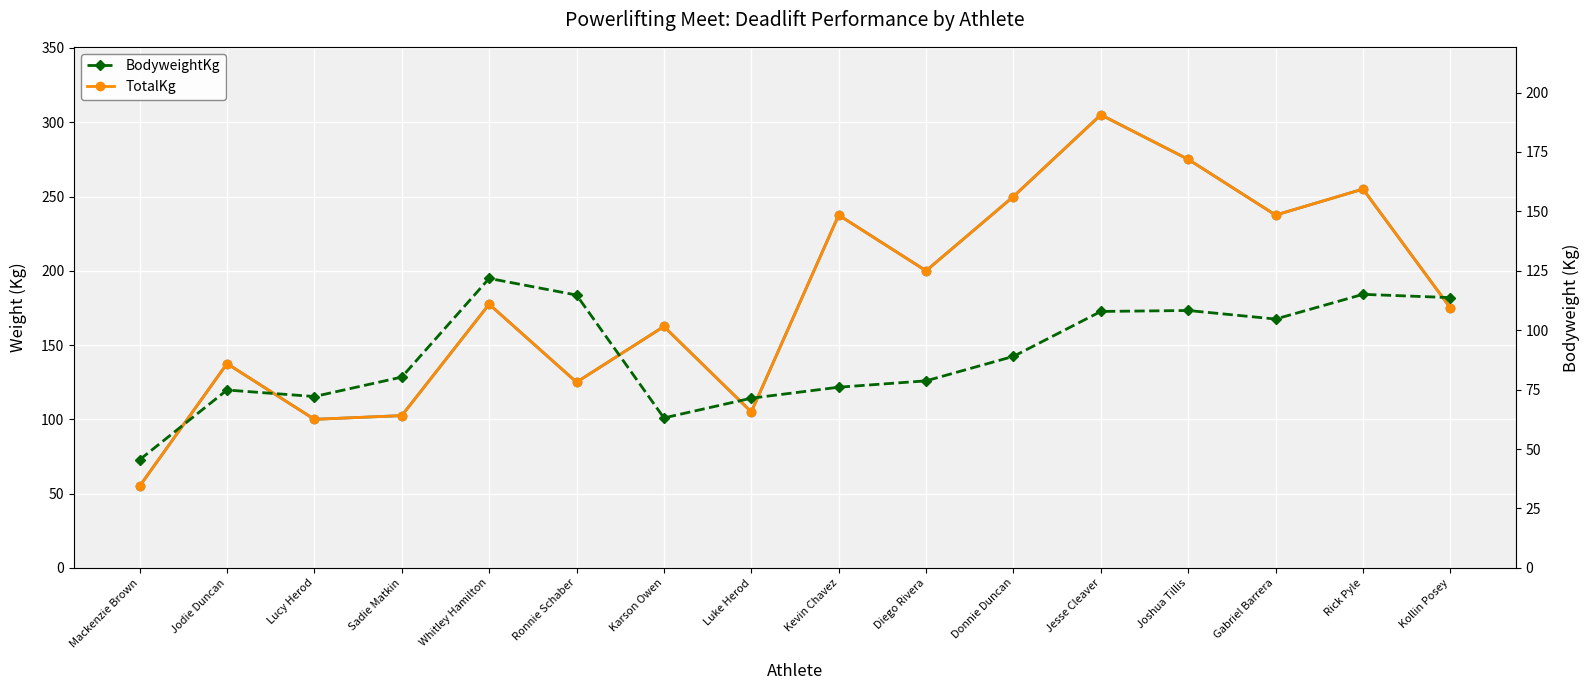

True or false: BodyweightKg has a value of 15.9 at Jodie Duncan.

False